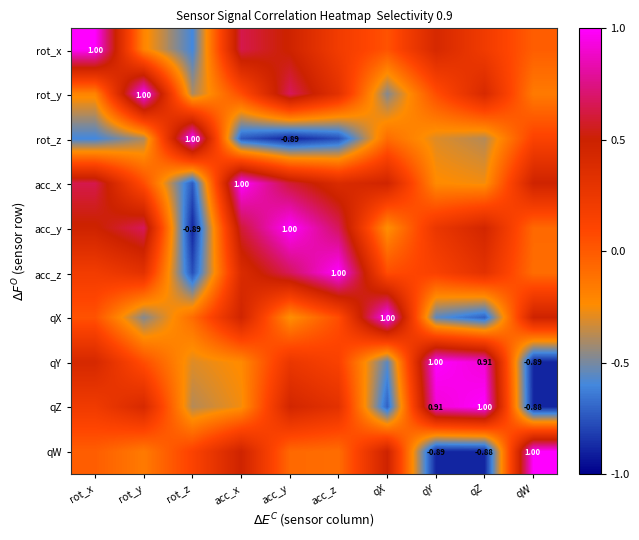

Is the value of acc_z at acc_y greater than the value of acc_y at qX?

Yes